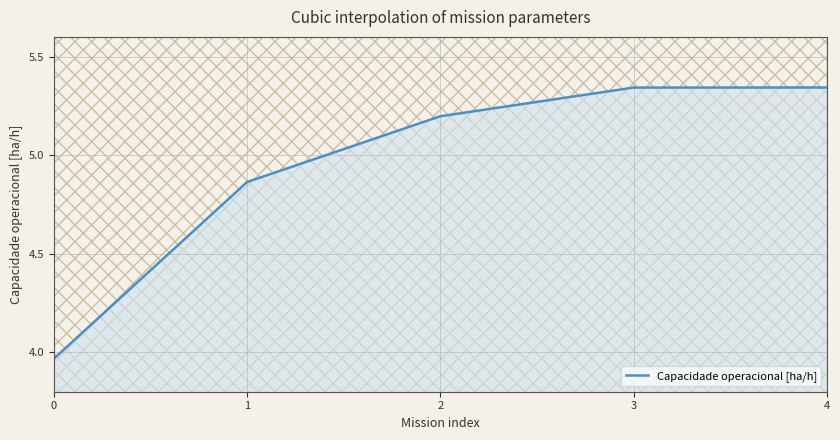

How many values are below 5?

2